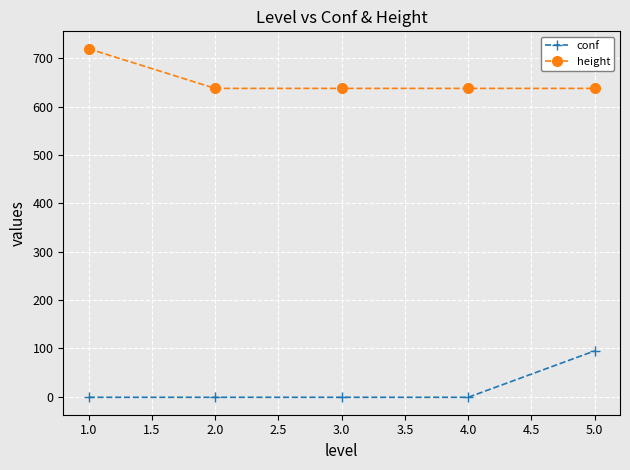

True or false: height has more than 2 points higher than both neighbors.

False